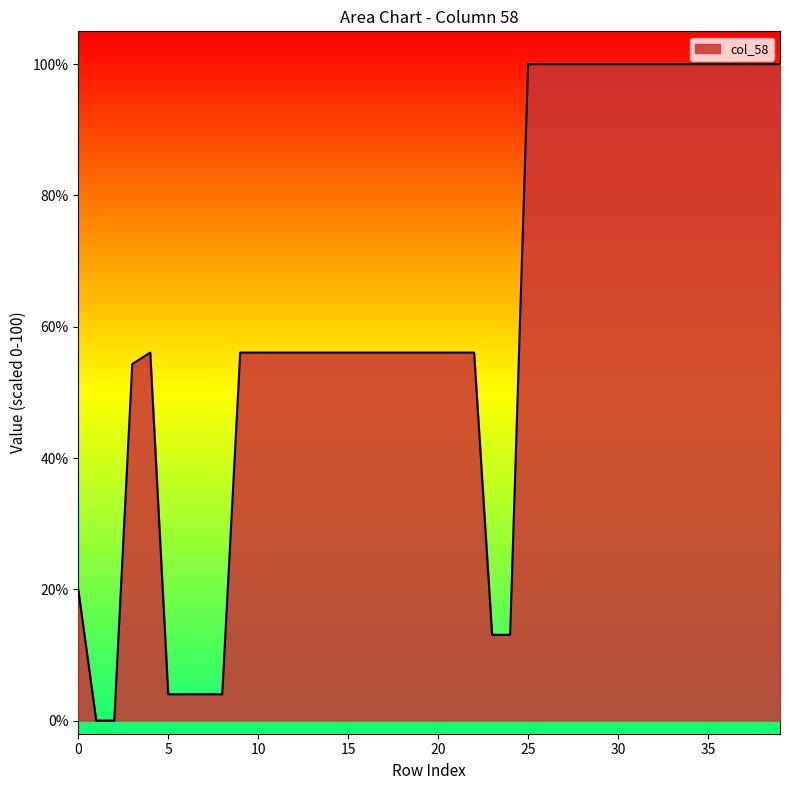

What is the greatest value displayed?

100.0